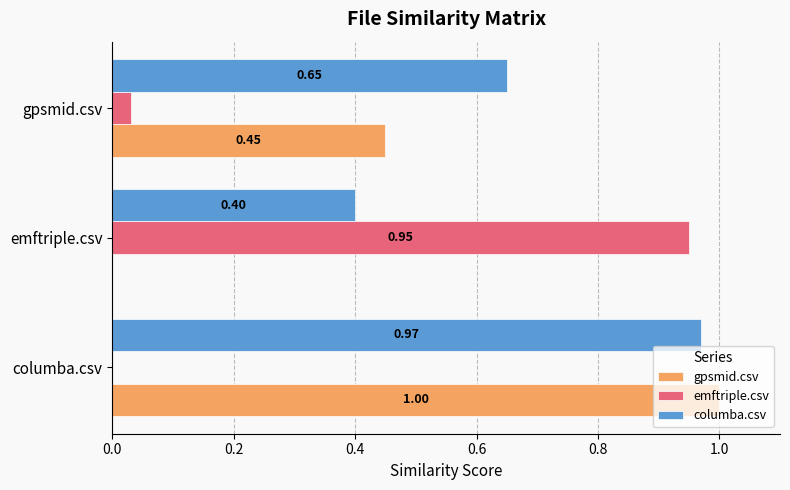

How many data points in gpsmid.csv are above 0?

2